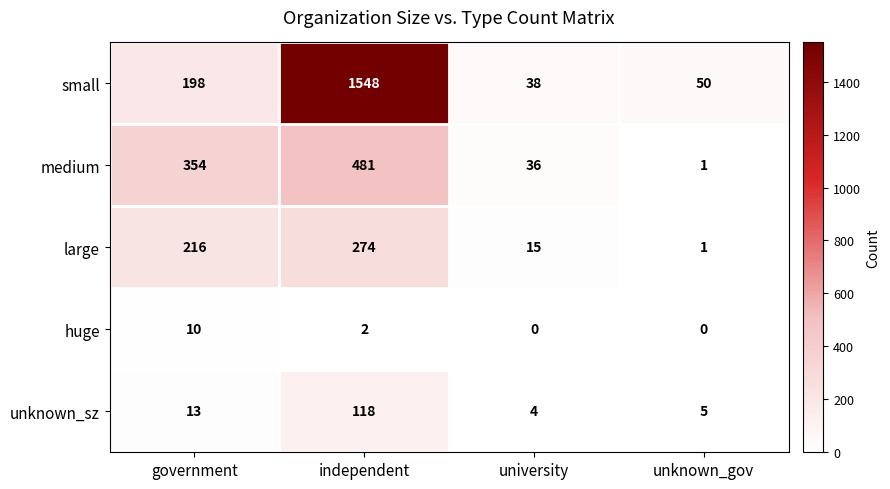

Where does the huge series first go above 2?

government